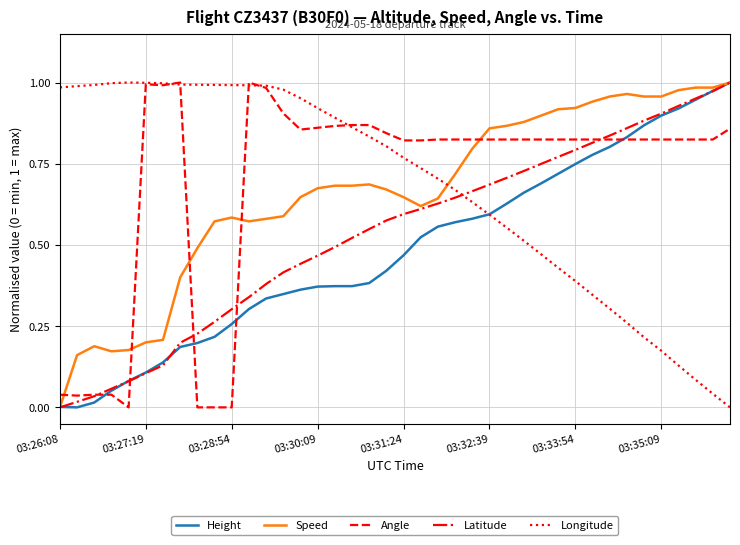

True or false: Speed and Longitude cross at least once.

True